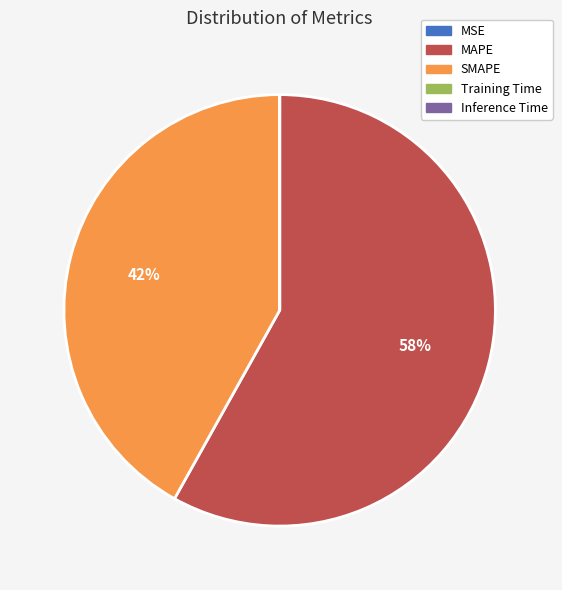

Between SMAPE and MAPE, which is larger?

MAPE